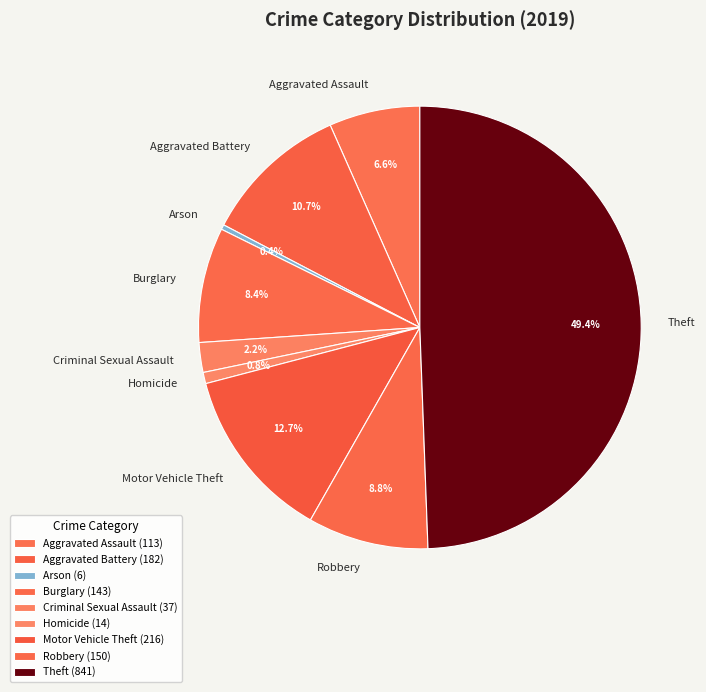

Which has a higher value, Aggravated Battery or Criminal Sexual Assault?

Aggravated Battery